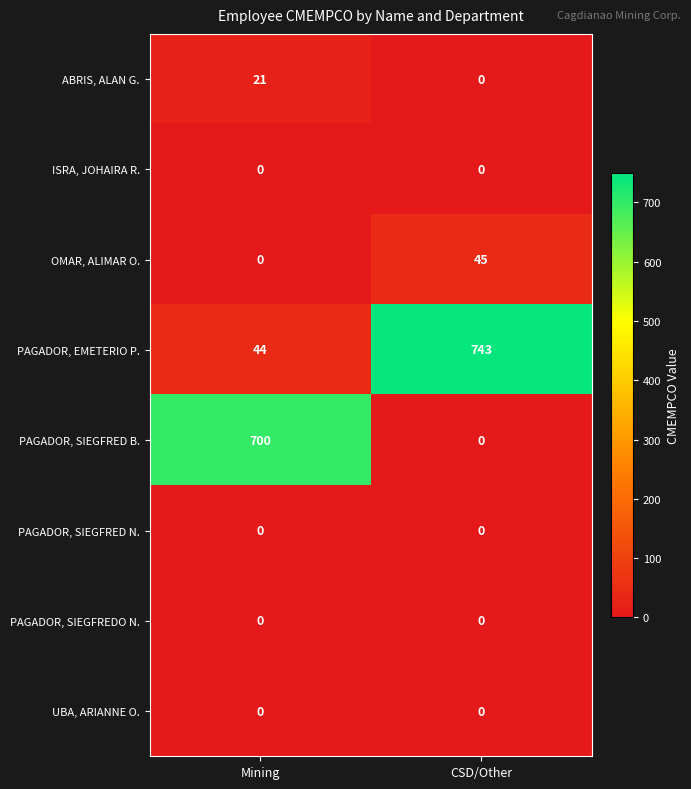

How many data points does each series have?

2